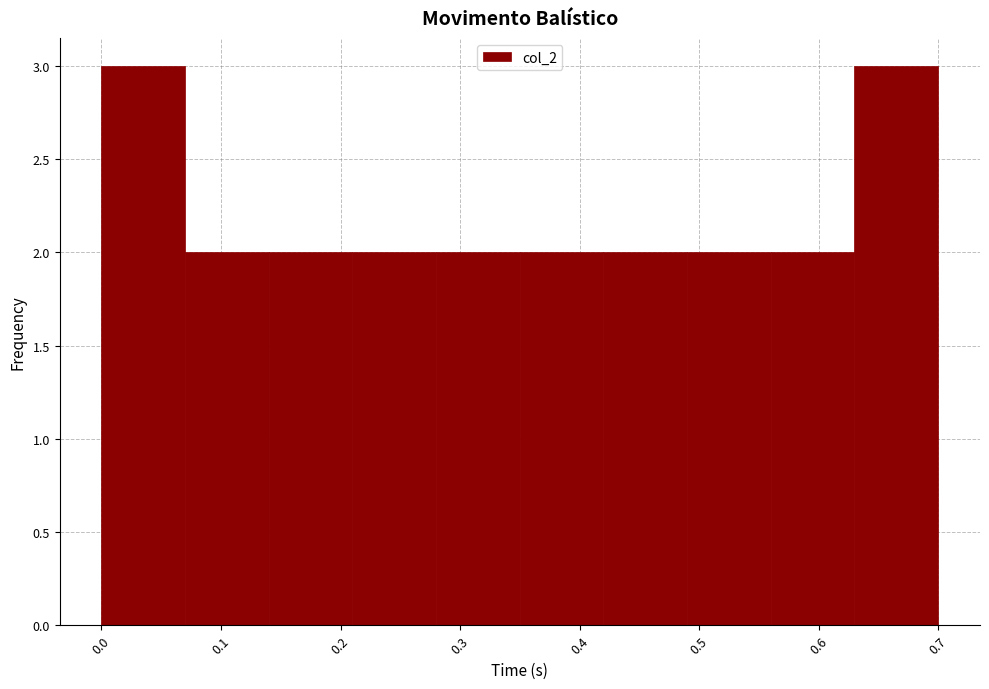

Reading left to right, transcribe this chart: for each bar, give the range it covers on the x-axis and its height. The values are not printed on the chart, so give them approximately, as read against the axis.

0.00 to 0.07: 3
0.07 to 0.14: 2
0.14 to 0.21: 2
0.21 to 0.28: 2
0.28 to 0.35: 2
0.35 to 0.42: 2
0.42 to 0.49: 2
0.49 to 0.56: 2
0.56 to 0.63: 2
0.63 to 0.70: 3